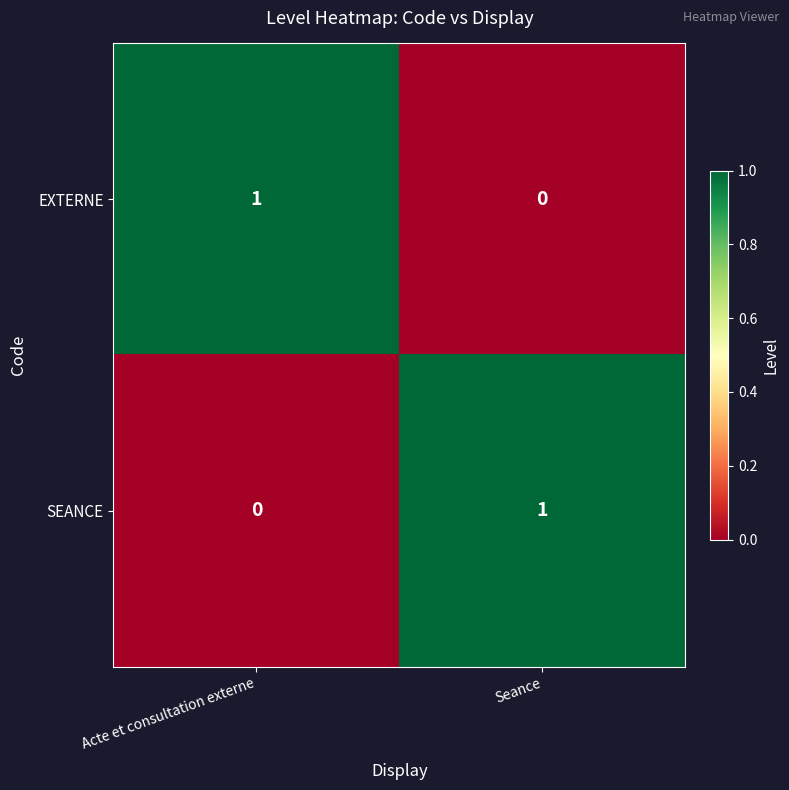

Which category has the highest value in the SEANCE series?

Seance